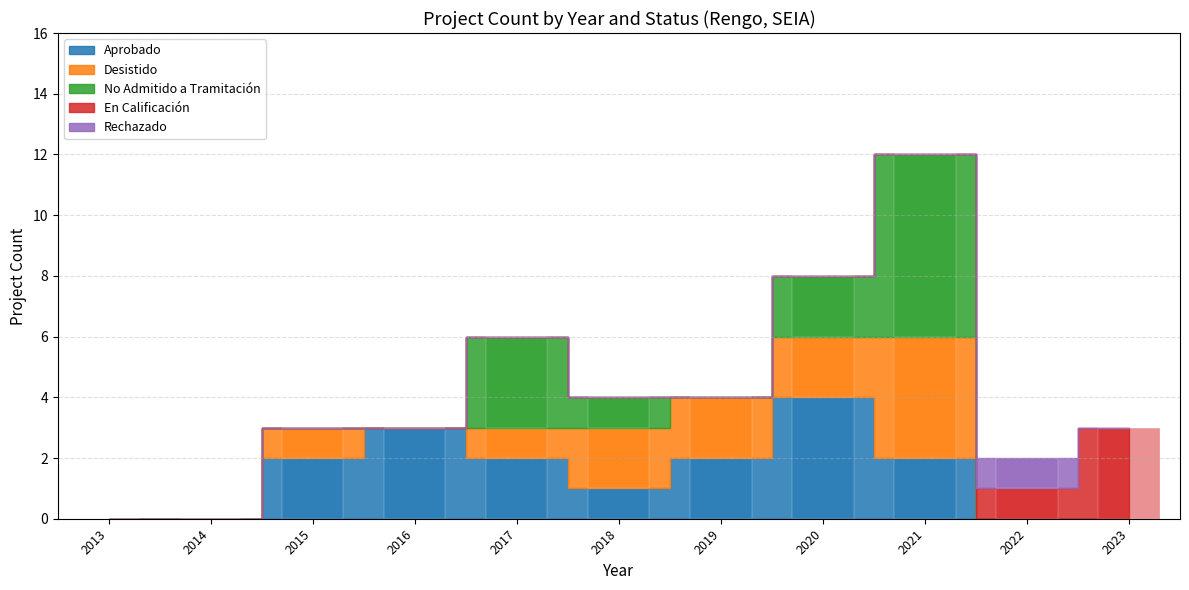

How many bars are there in total?

55